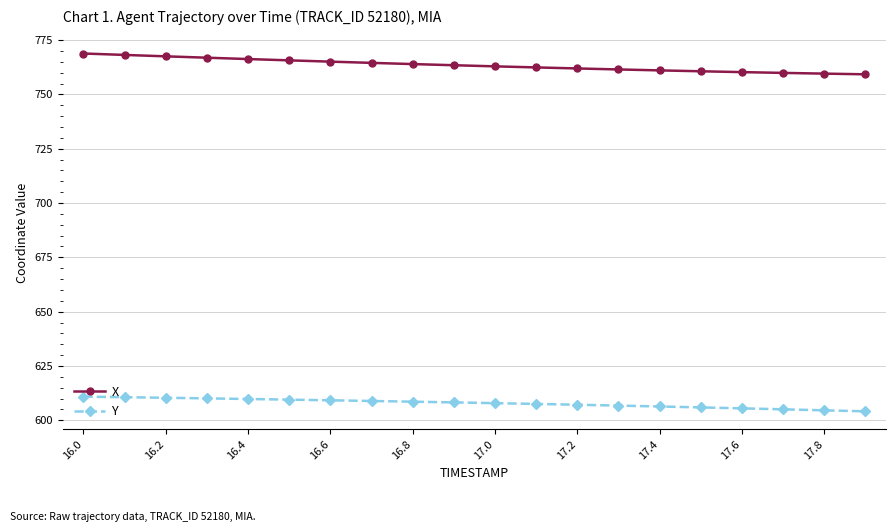

Which series has the largest range (max minus min)?

X